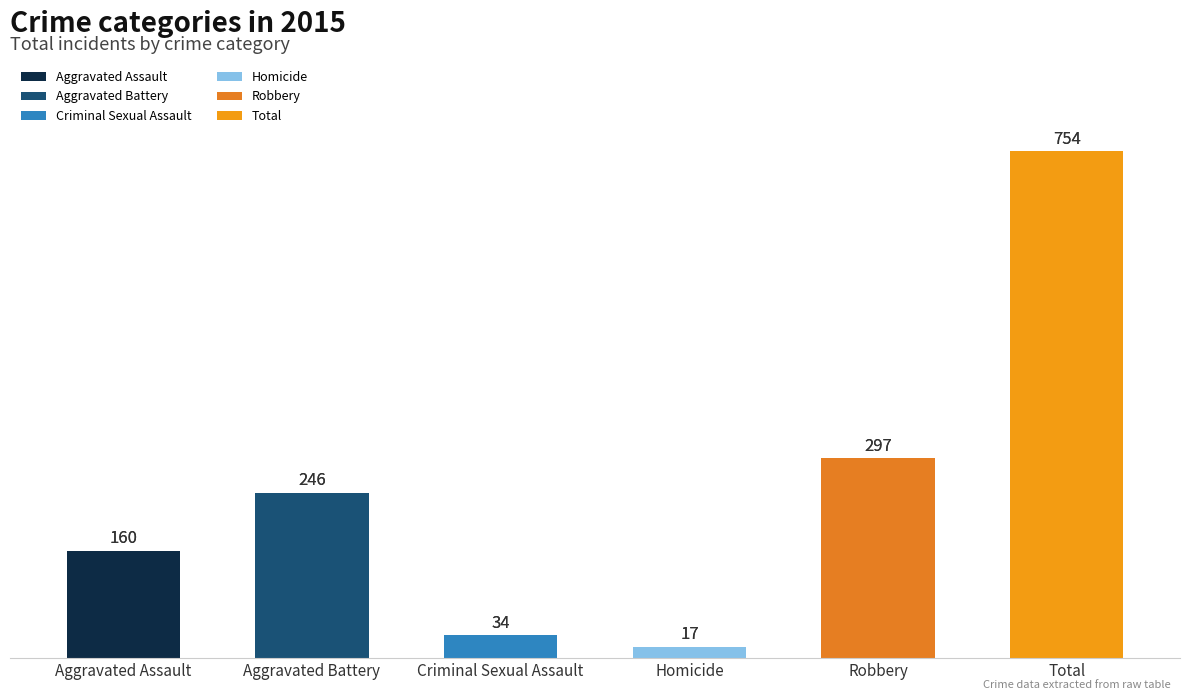

Which has a higher value, Aggravated Battery or Robbery?

Robbery